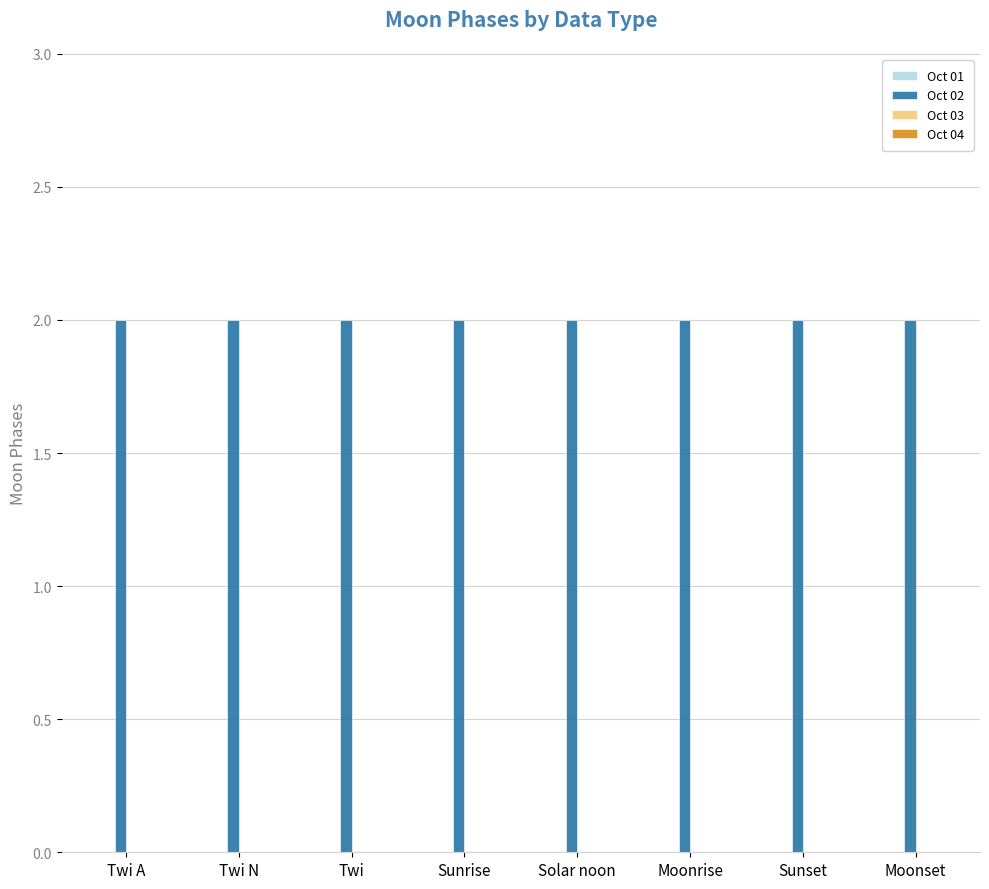

What is the difference between the highest and lowest values at Moonset?

2